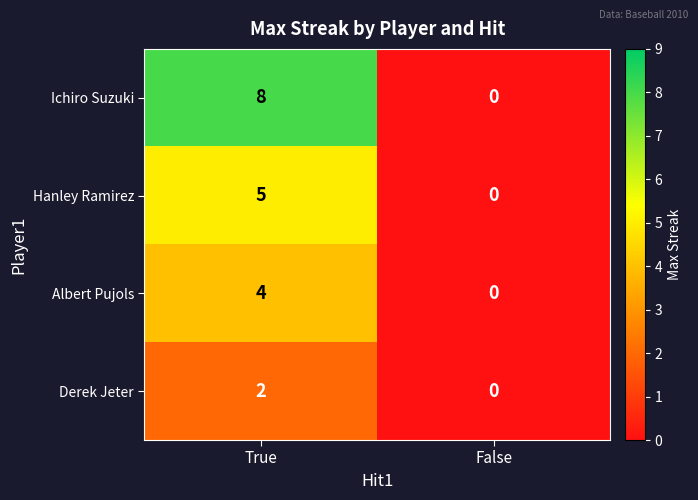

Rank the series by their average value, from lowest to highest.

Derek Jeter, Albert Pujols, Hanley Ramirez, Ichiro Suzuki